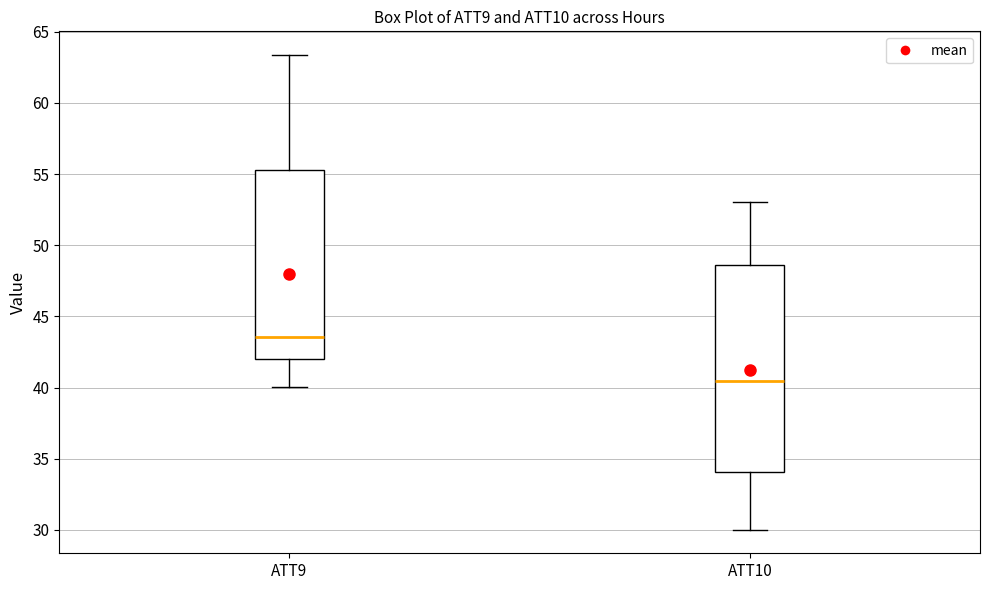

Reading left to right, read every box against the y-axis: the position of its median line, the range the box covers, and the ends of its whiskers. The values are not printed on the chart, so give them approximately, as read against the axis.

ATT9: median 43.5, box 42.0 to 55.5, whiskers 40.0 to 63.5
ATT10: median 40.5, box 34.0 to 48.5, whiskers 30.0 to 53.0